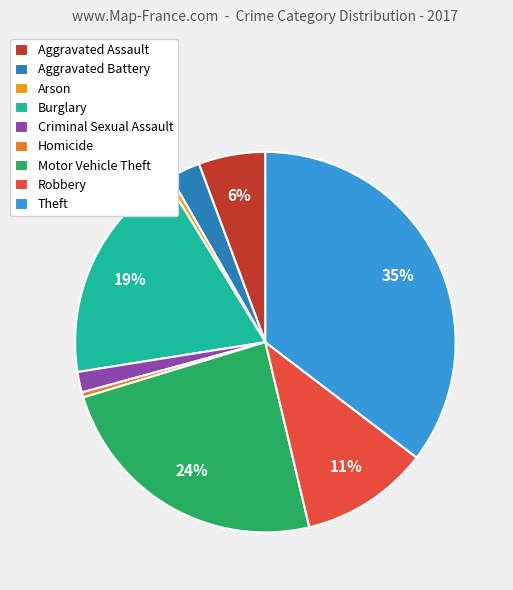

Is Homicide the majority of the pie?

No